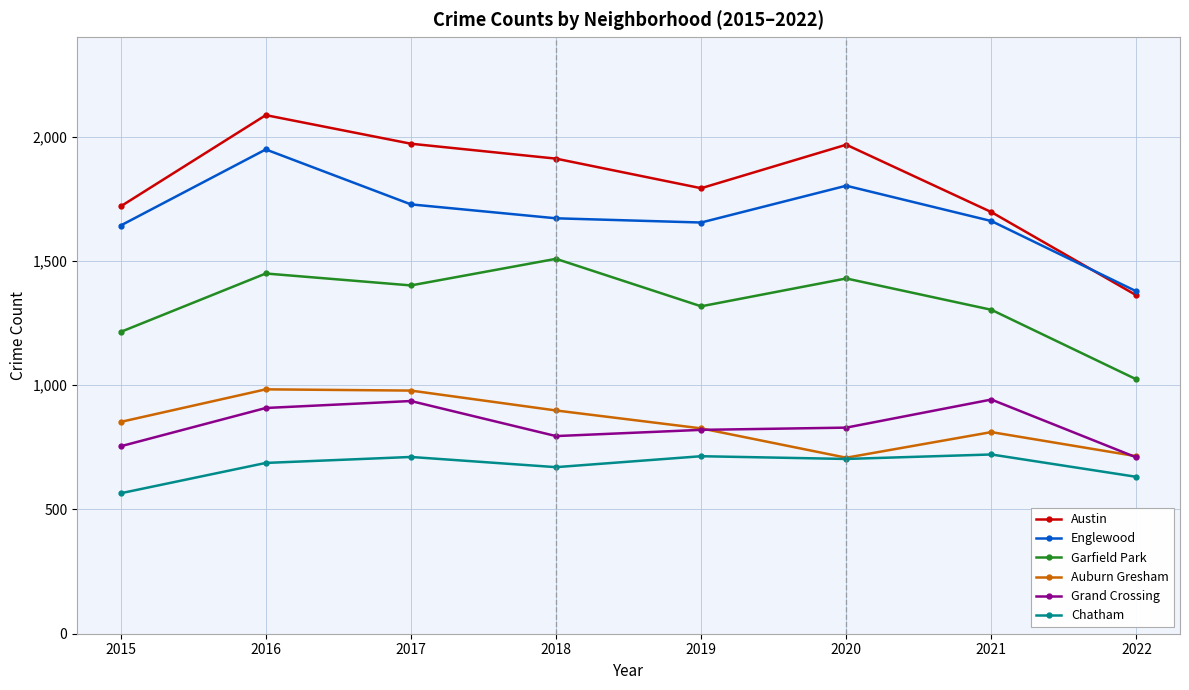

What is the difference between the maximum and minimum values in the Grand Crossing series?

233